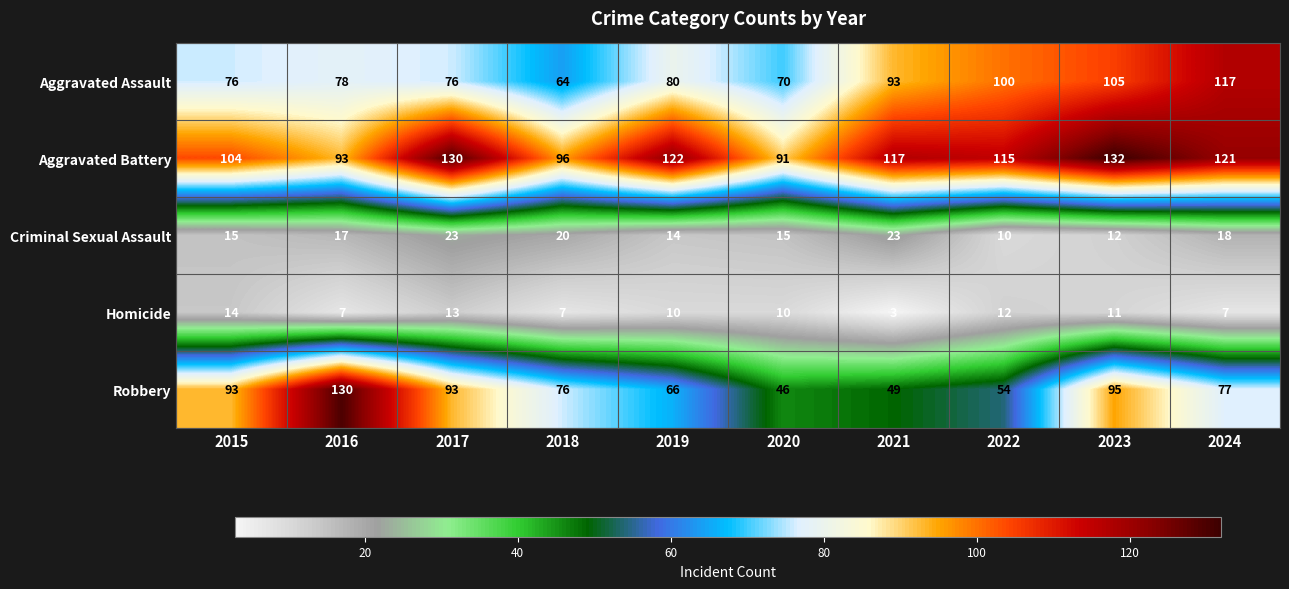

Count the number of data series in this chart.

5